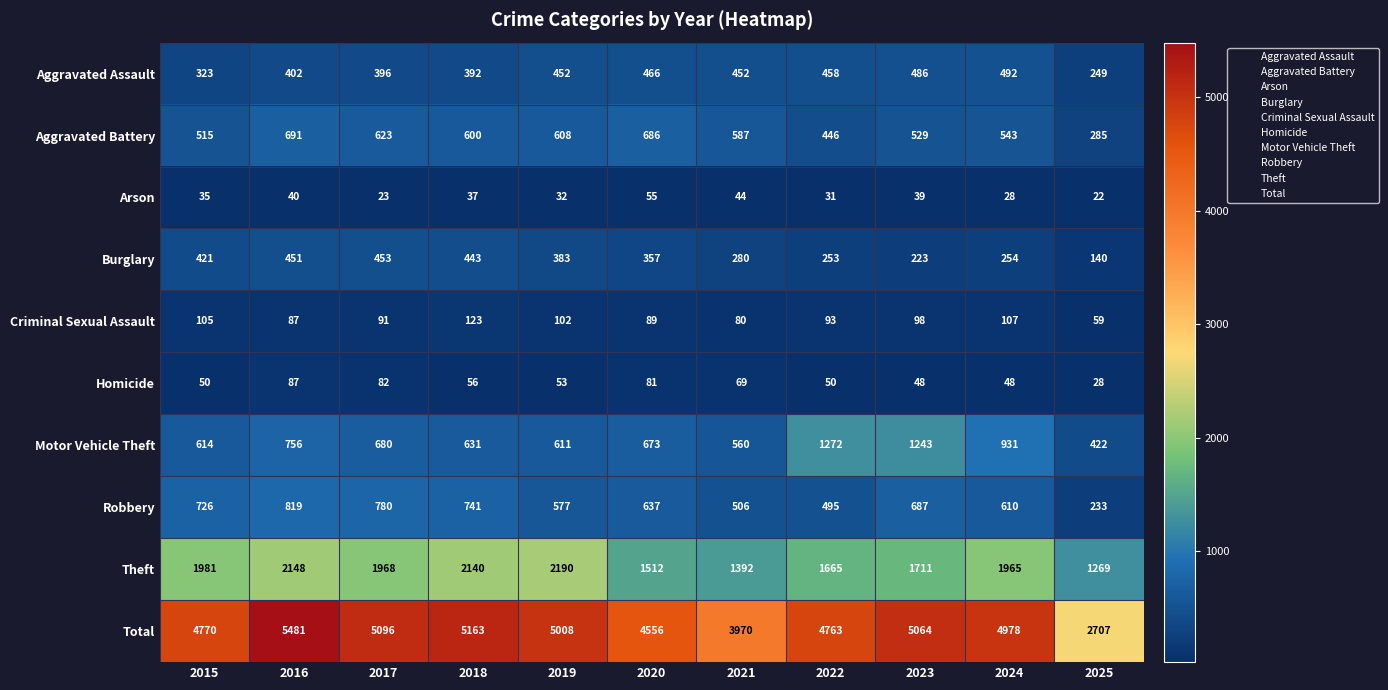

True or false: Motor Vehicle Theft has a value of 352 at 2021.

False